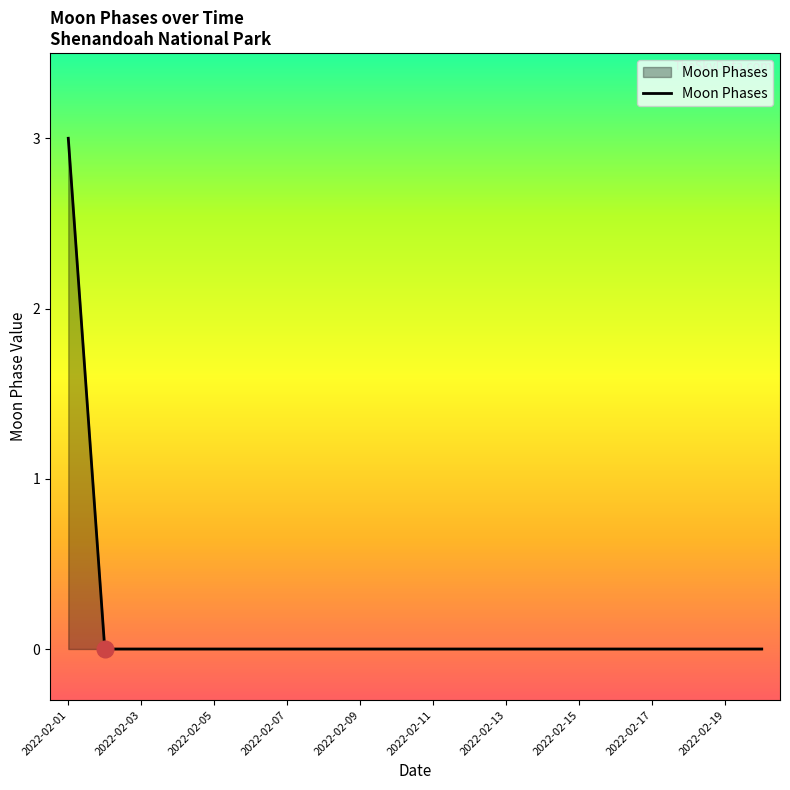

What is the difference between the maximum and minimum values?

3